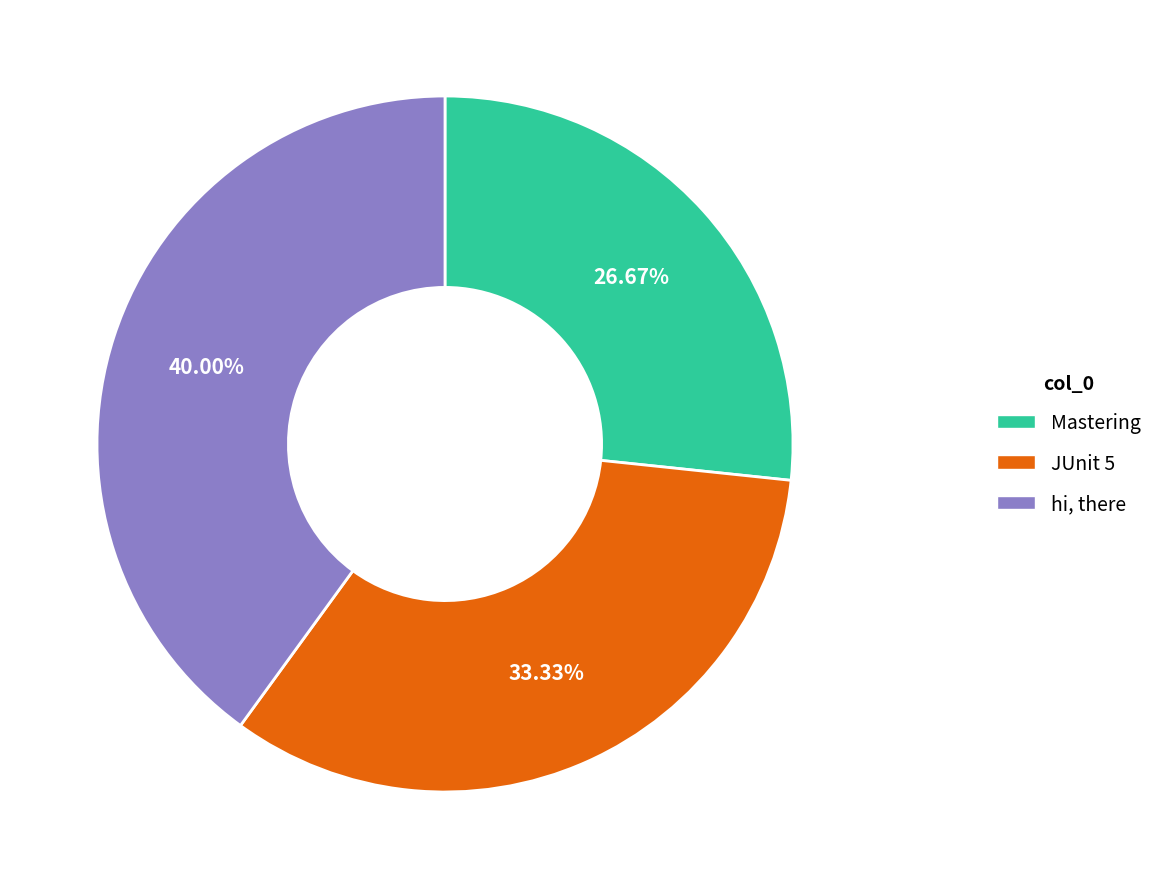

To the nearest percent, what is the difference between the largest and smallest slice percentages?

13%